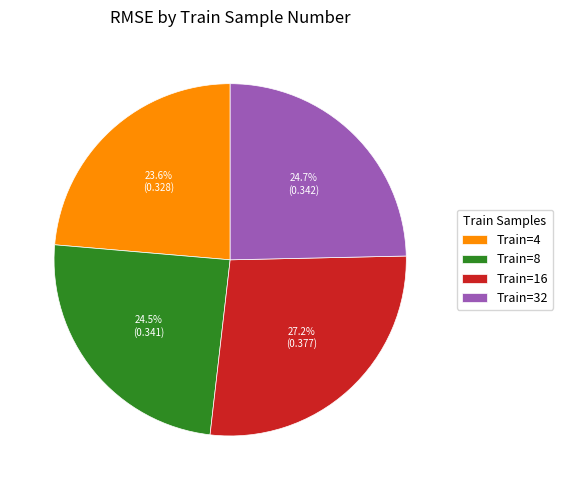

How many slices are in this pie chart?

4